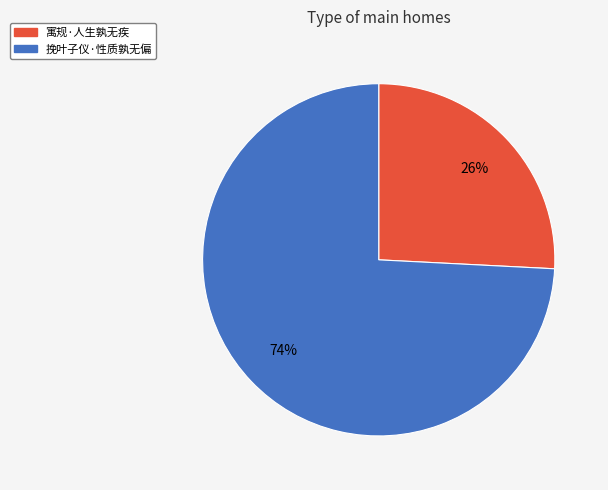

Which category has the smallest portion of the pie?

寓规·人生孰无疾